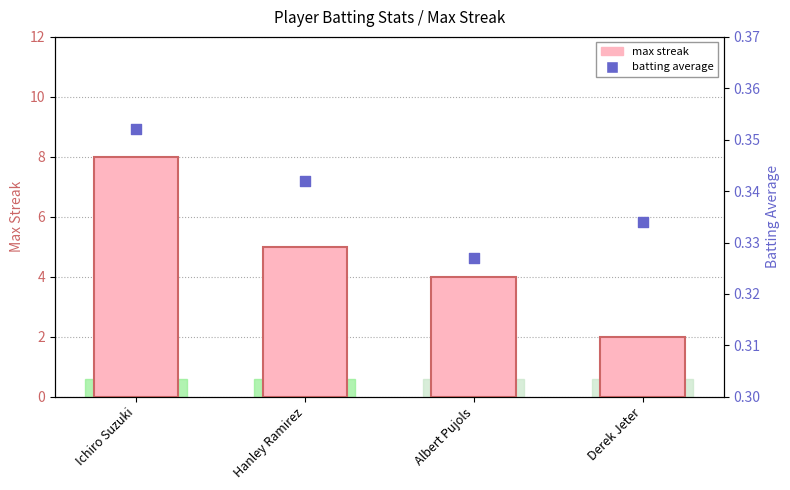

Which series has the largest total across all categories?

max streak